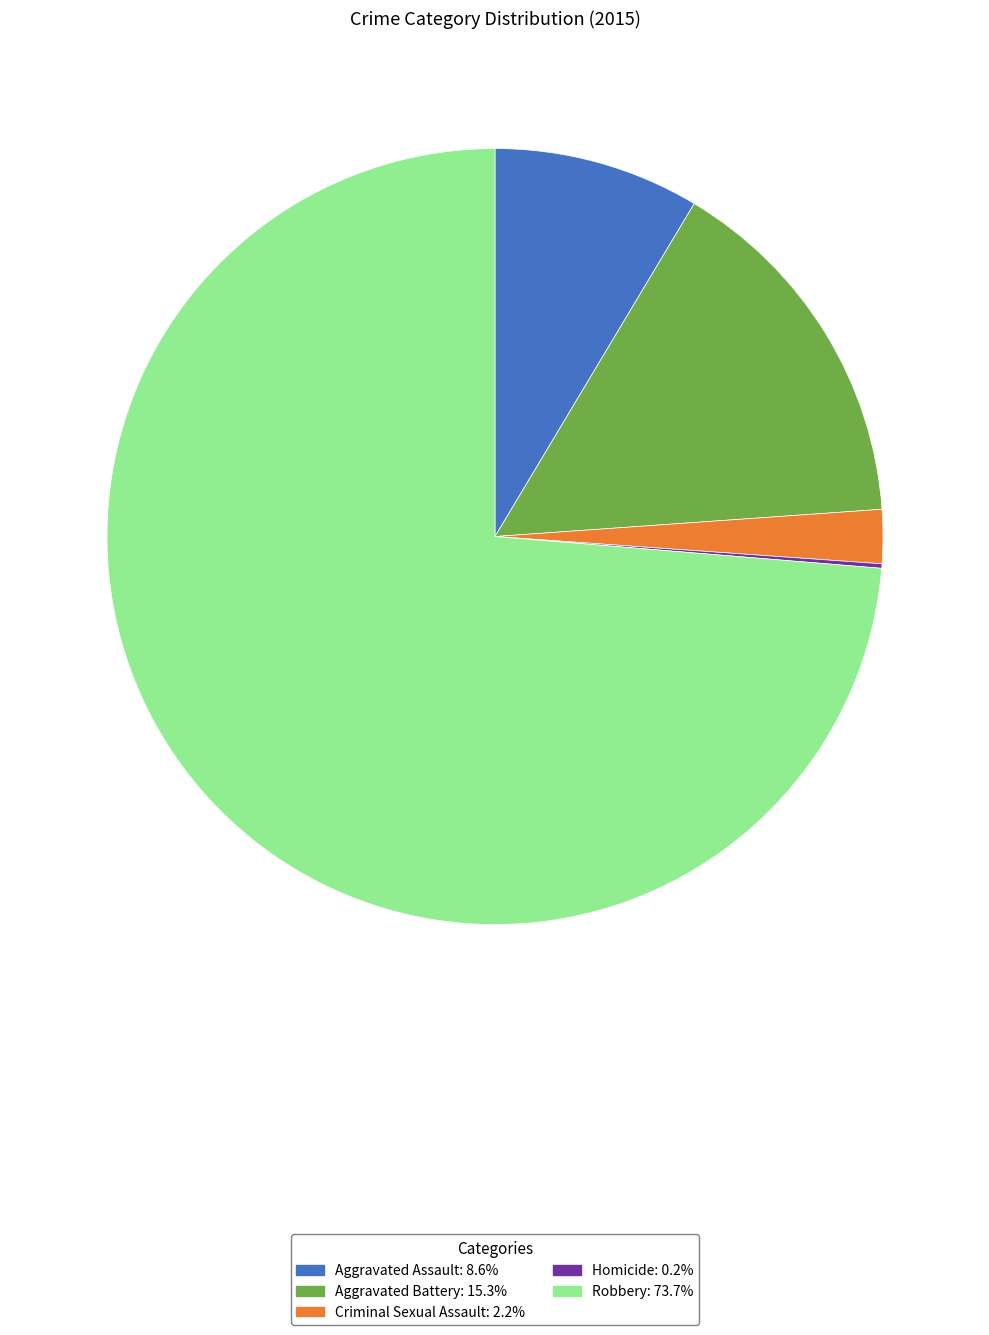

What is the largest slice in the pie chart?

Robbery